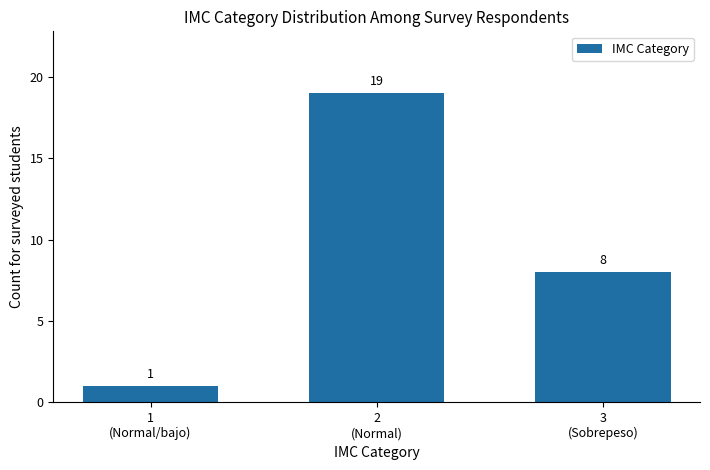

Where is the data nearest to the value 10?

3
(Sobrepeso)